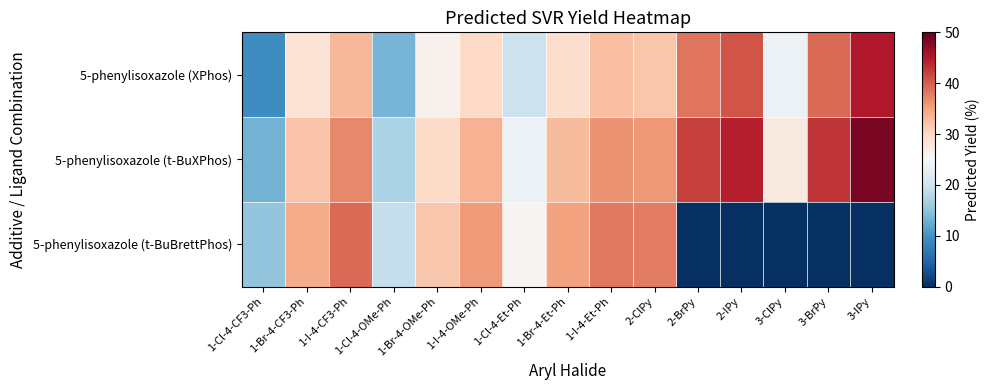

List the series in order of their overall mean, highest first.

5-phenylisoxazole (t-BuXPhos), 5-phenylisoxazole (XPhos), 5-phenylisoxazole (t-BuBrettPhos)